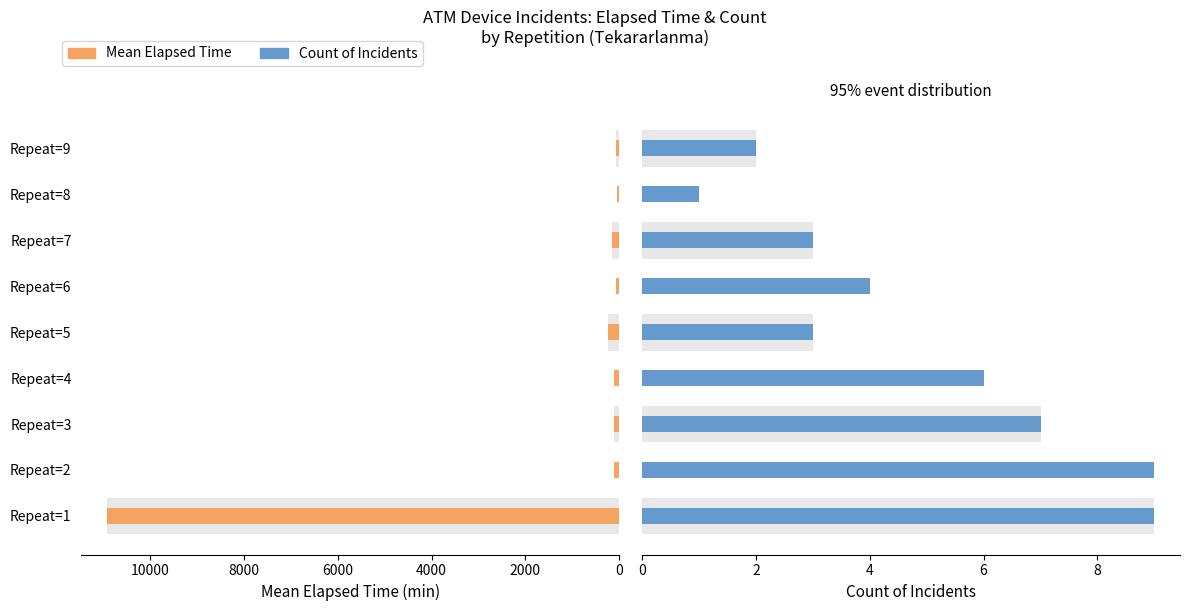

Between Repeat=2 and Repeat=7, which series saw the biggest shift?

Mean Elapsed Time